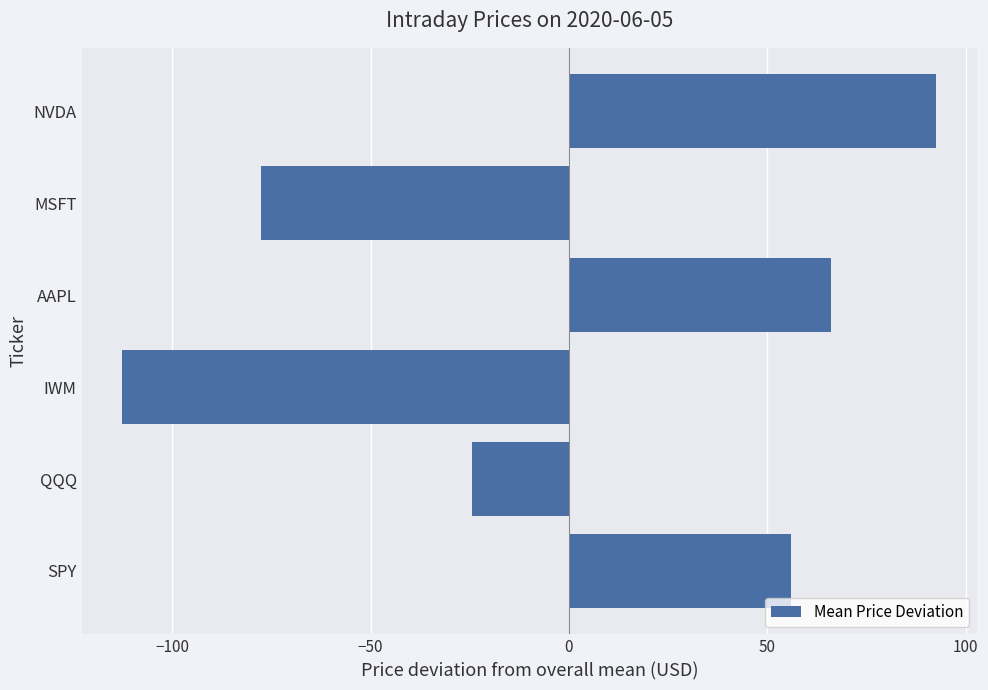

Between MSFT and SPY, which is larger?

SPY